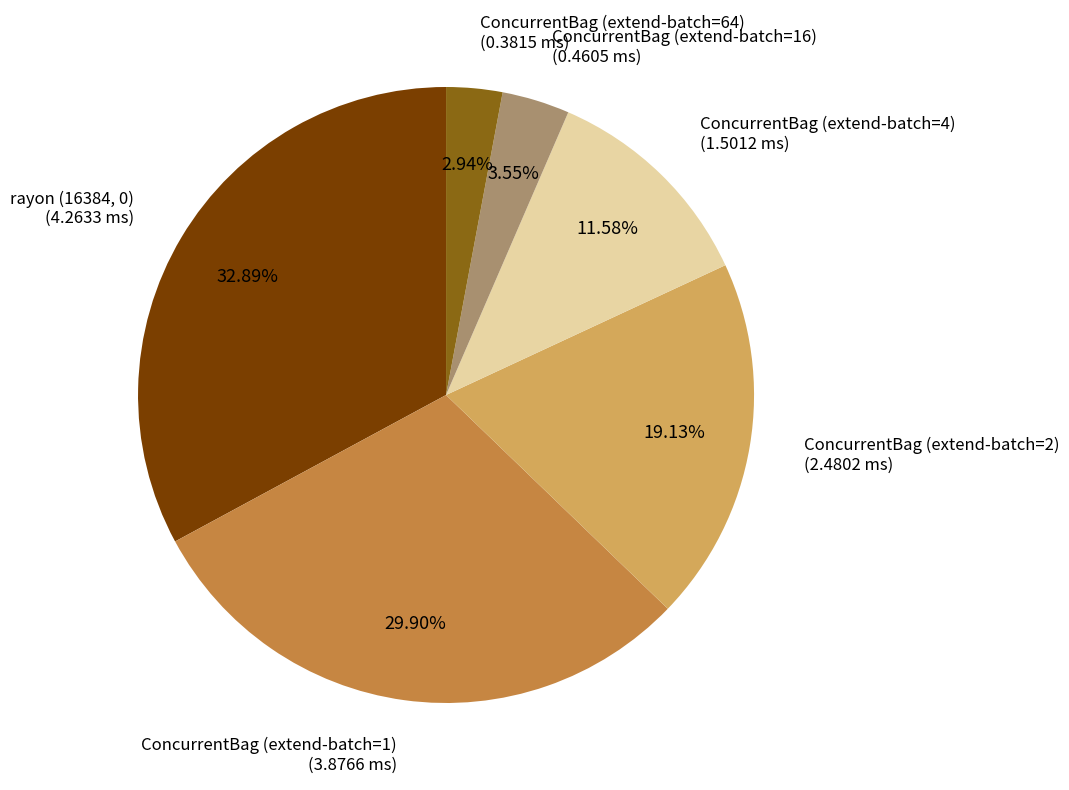

Which slice is the largest?

rayon (16384, 0)